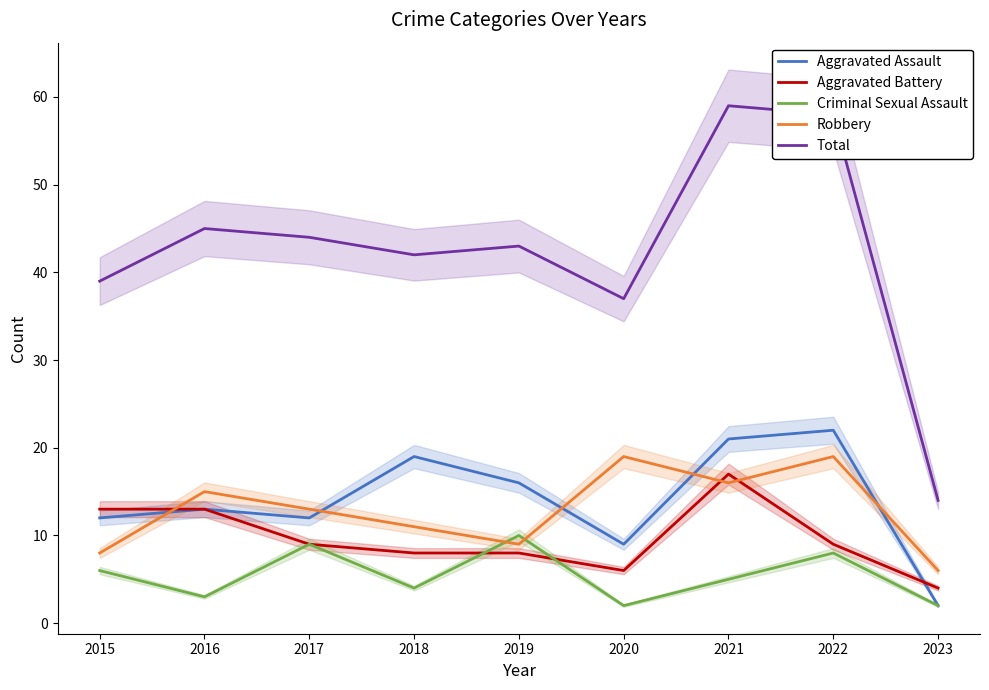

Where does the Criminal Sexual Assault series first go above 5?

2015